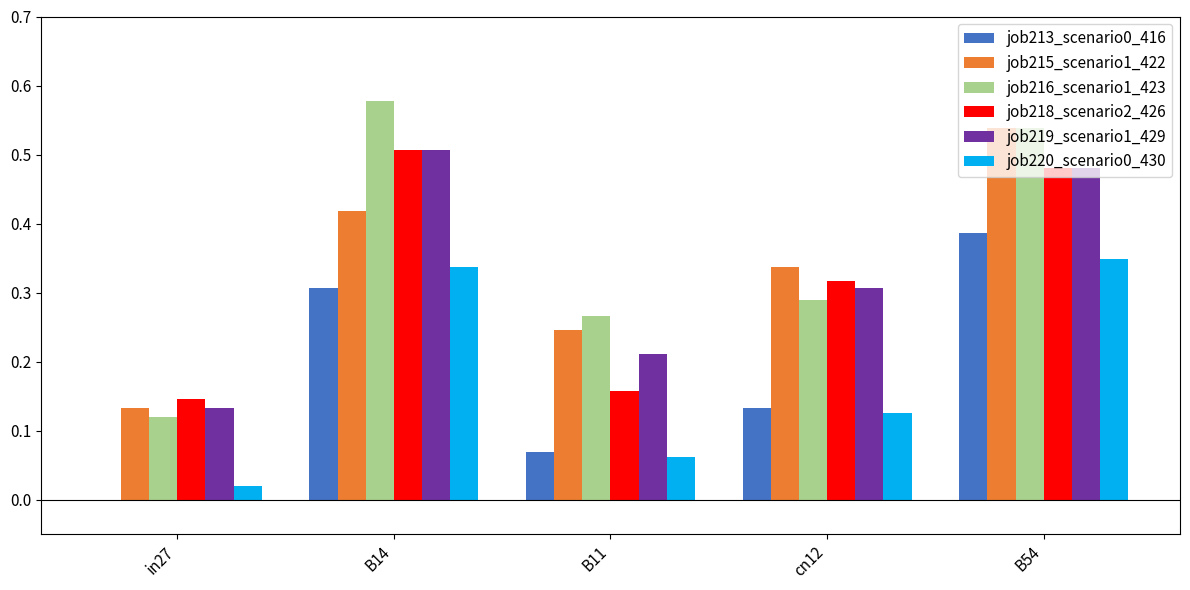

How many groups of bars are there?

5